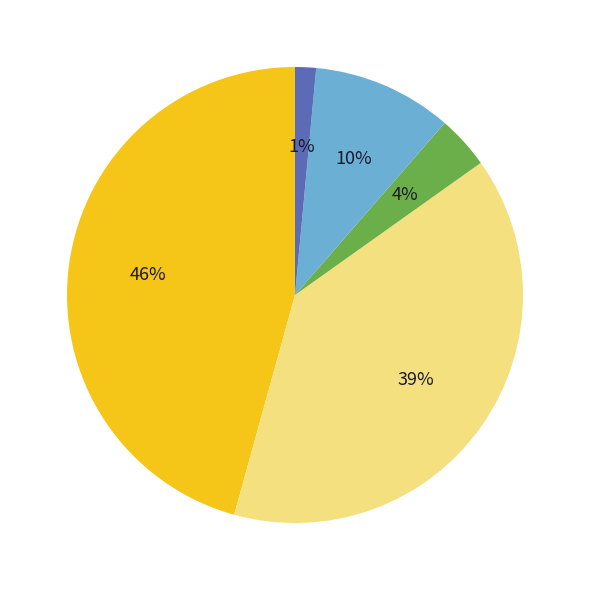

Does any single category account for the majority?

No